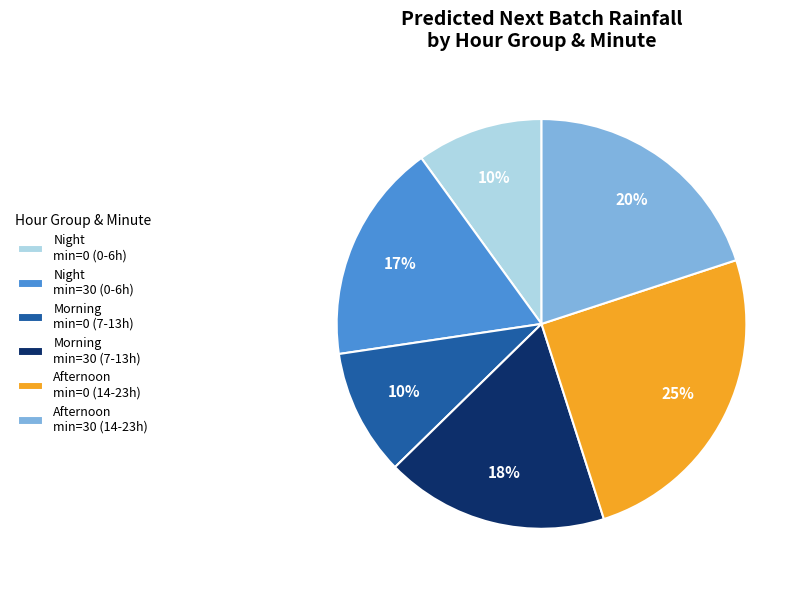

Is there any slice that represents more than half of the pie?

No